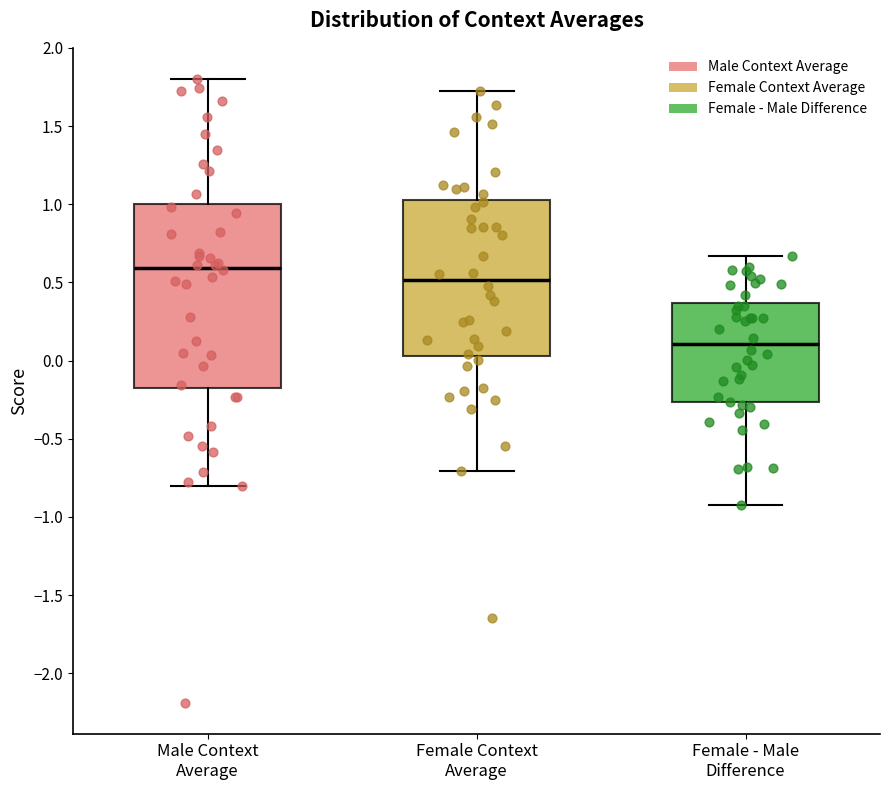

Which box has the highest median line?

Male Context Average